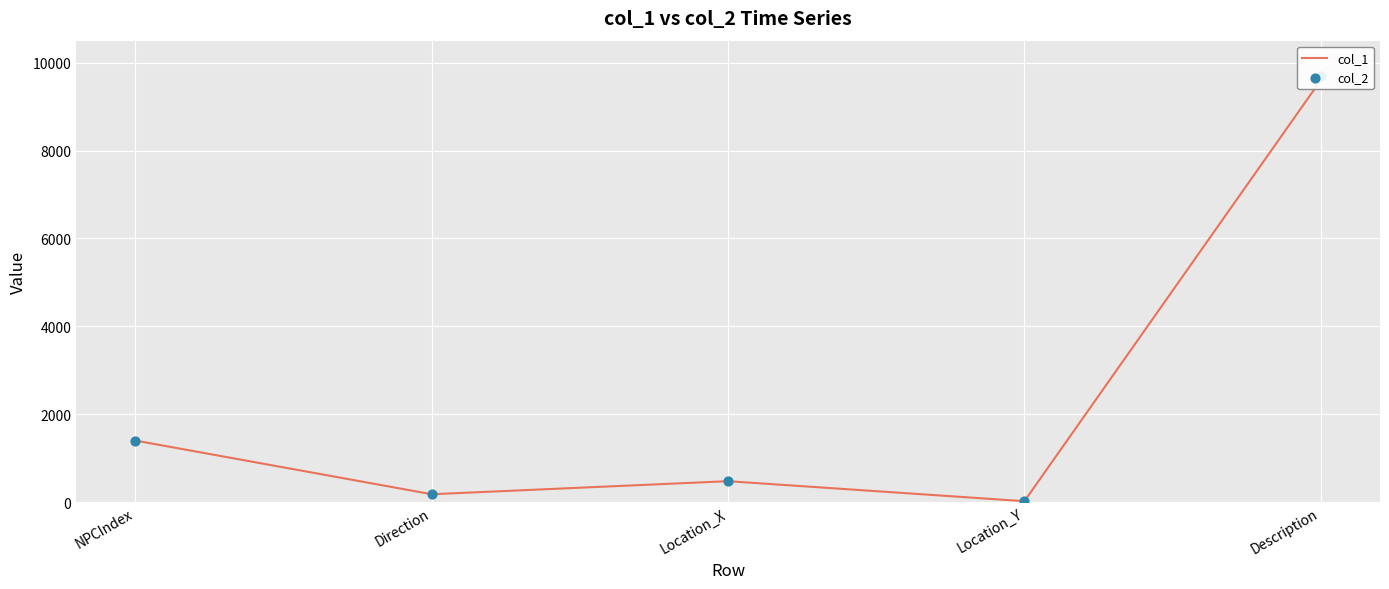

Which series contains the lowest Y value?

col_1